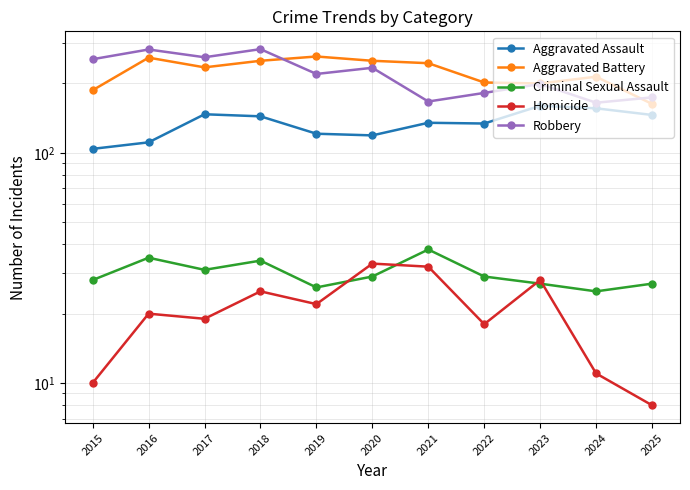

True or false: Criminal Sexual Assault has a value of 29 at 2022.

True